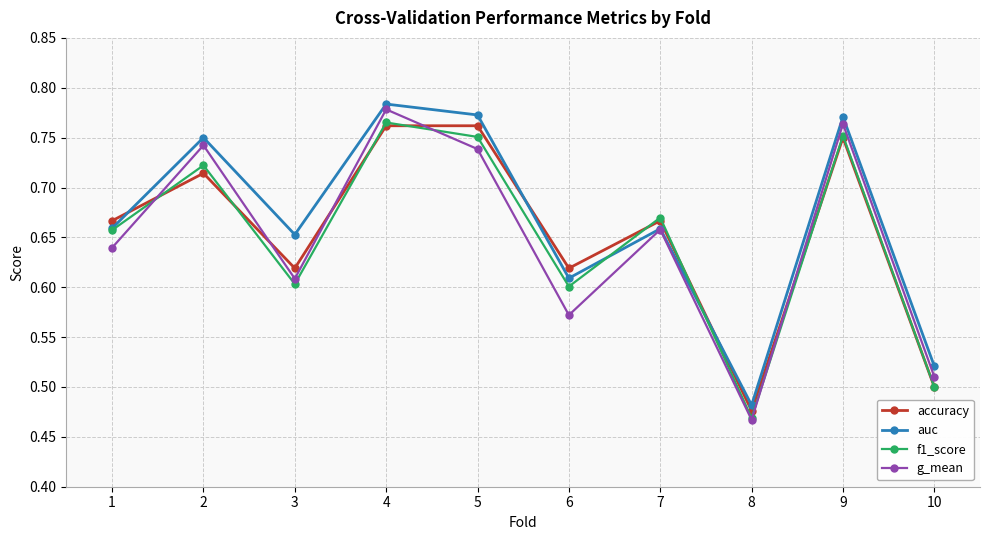

At 2, list the series in order from largest to smallest.

auc, g_mean, f1_score, accuracy